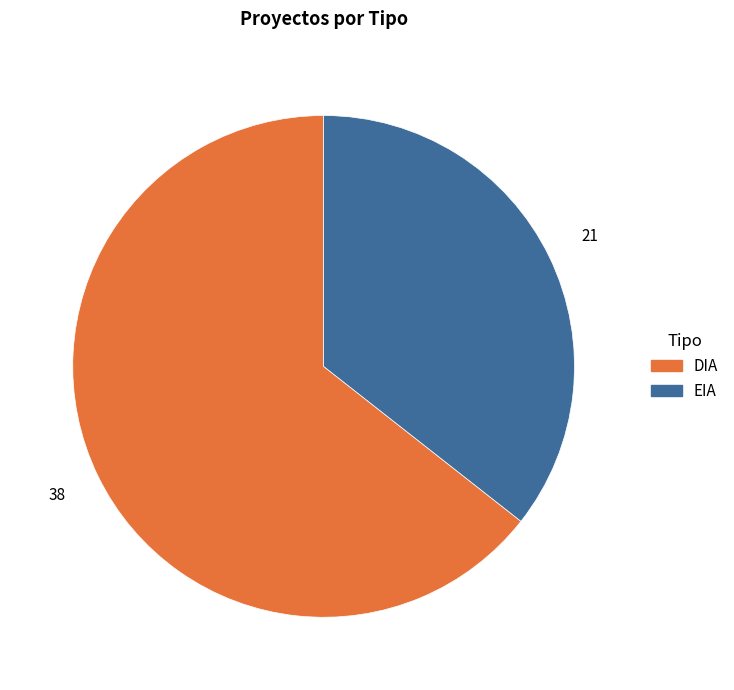

Rank the categories by value from highest to lowest.

DIA, EIA